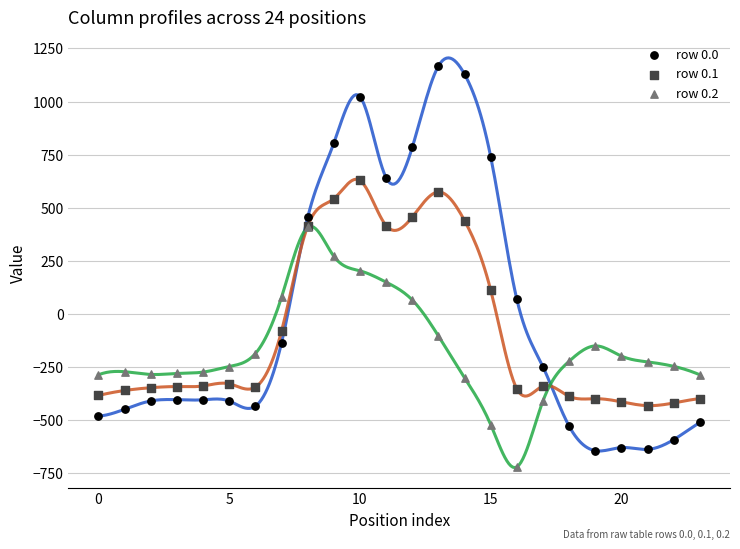

What are all the series names shown in the legend?

row 0.0, row 0.1, row 0.2